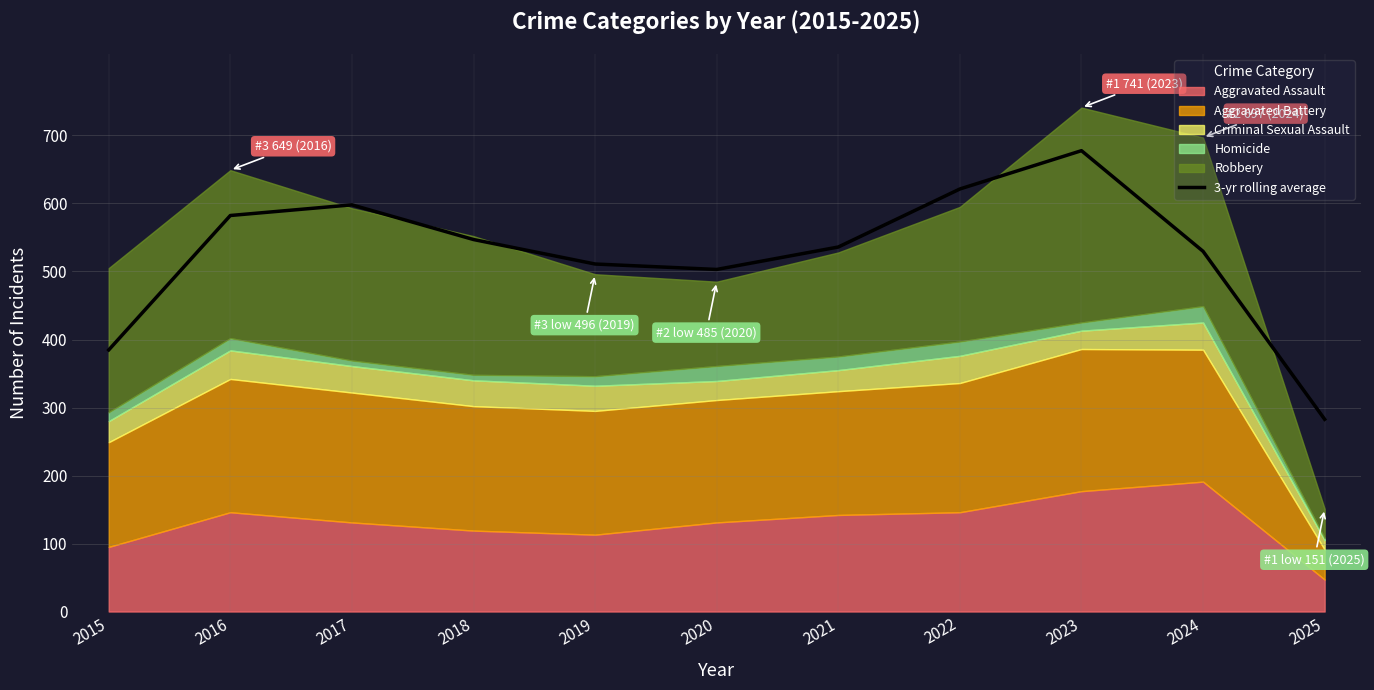

True or false: the data shows 582.3 at 2016.

True